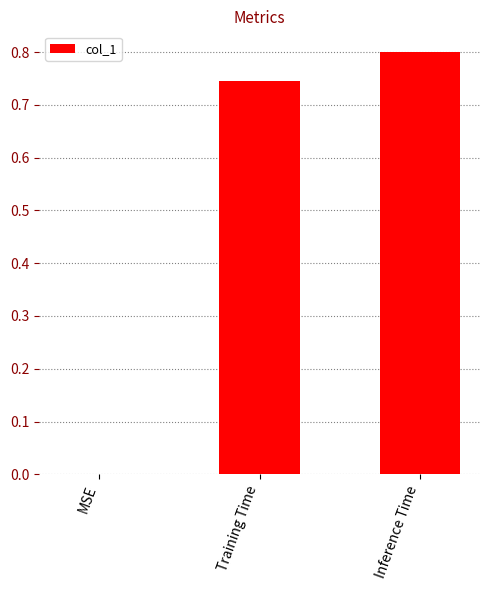

True or false: the data shows 0.3 at MSE.

False